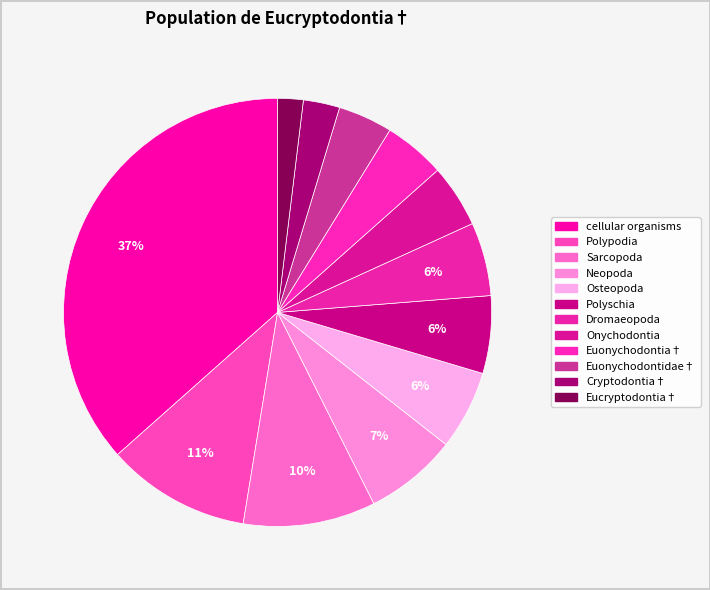

Which category has the biggest portion of the pie?

cellular organisms